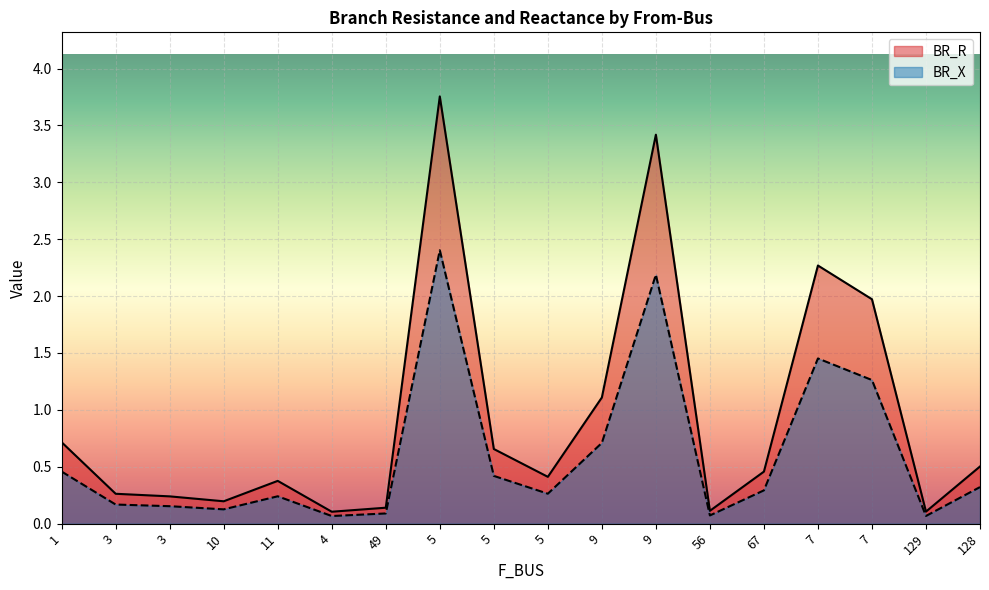

What is the label of the 10th point from the left?

5